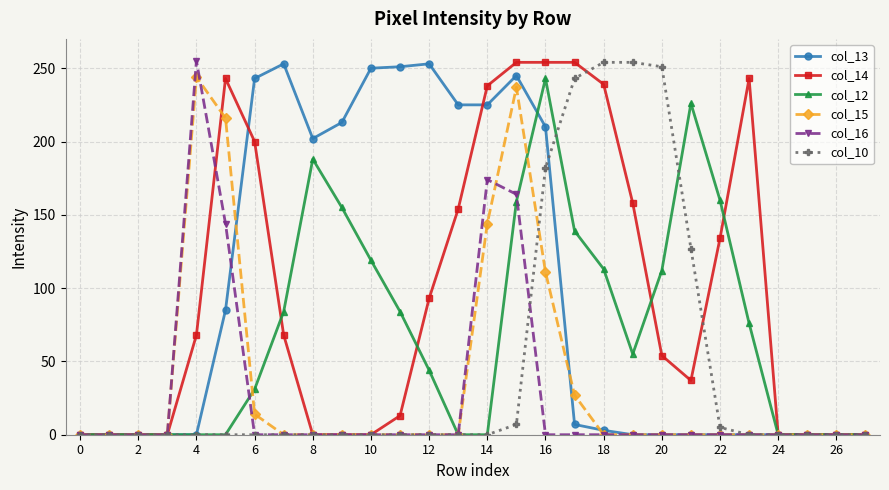

What is the average value of the col_13 series?

95